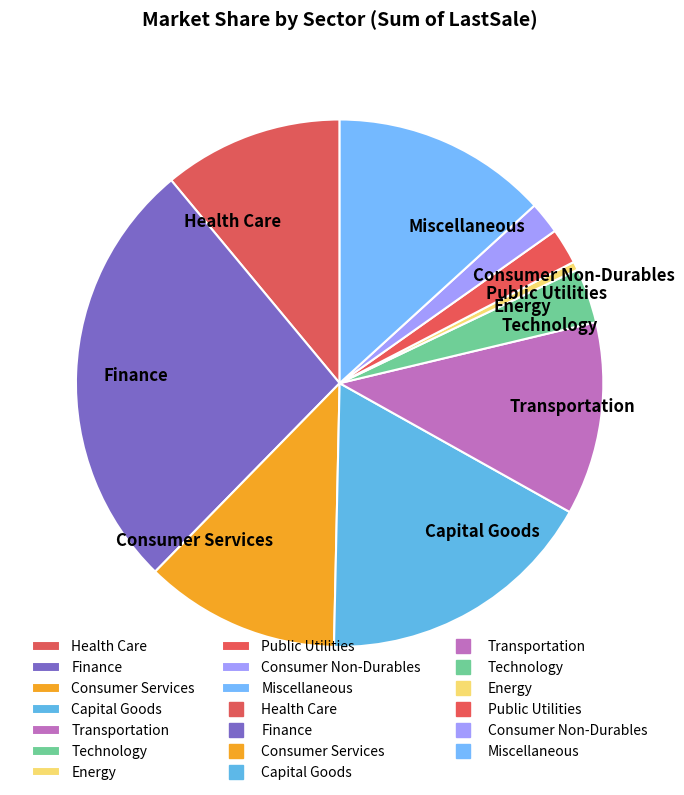

Which category has the smallest portion of the pie?

Energy